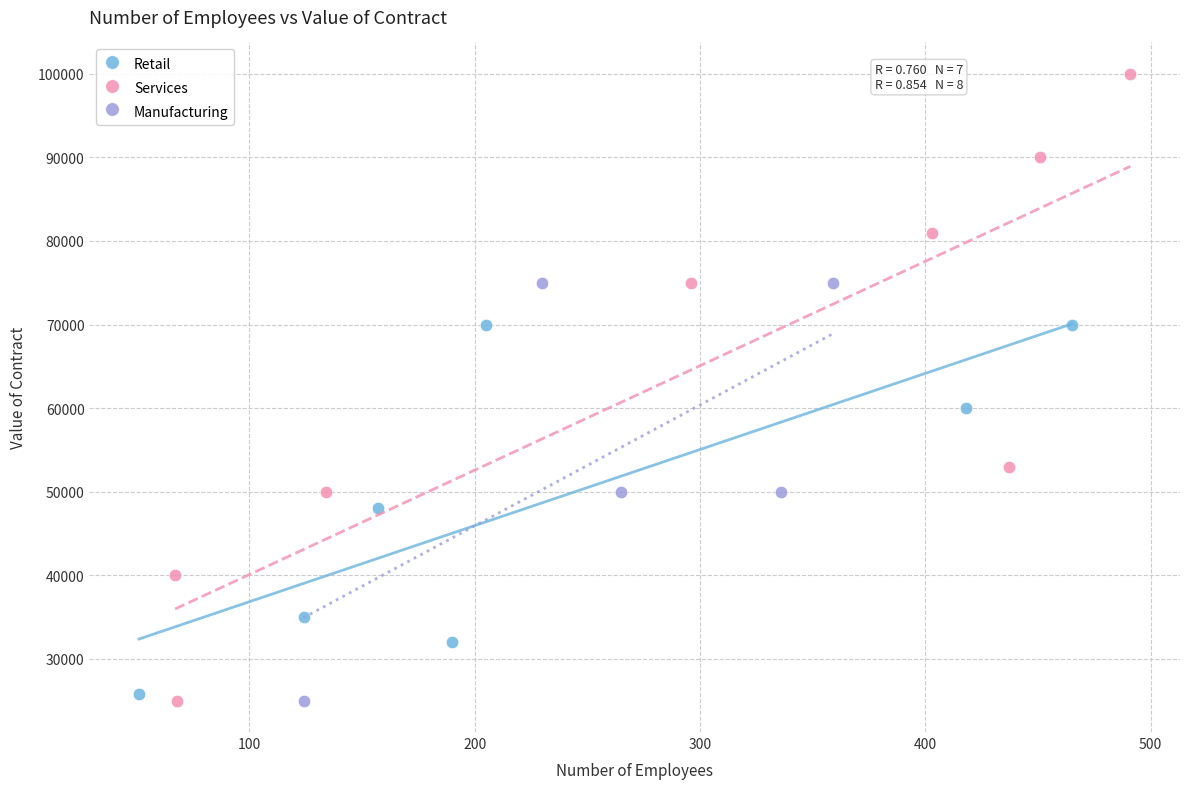

Which series has the largest Y range (max minus min)?

Services